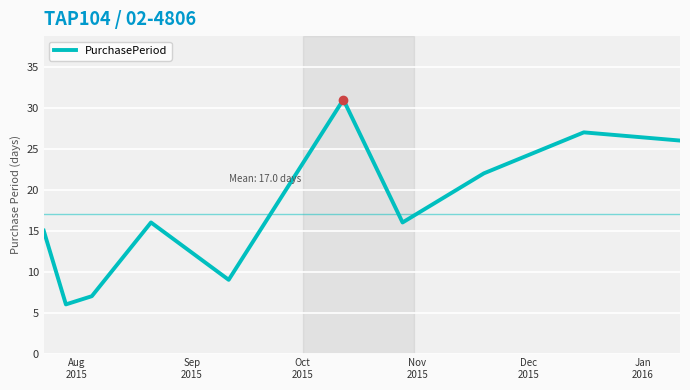

What is the greatest value displayed?

31